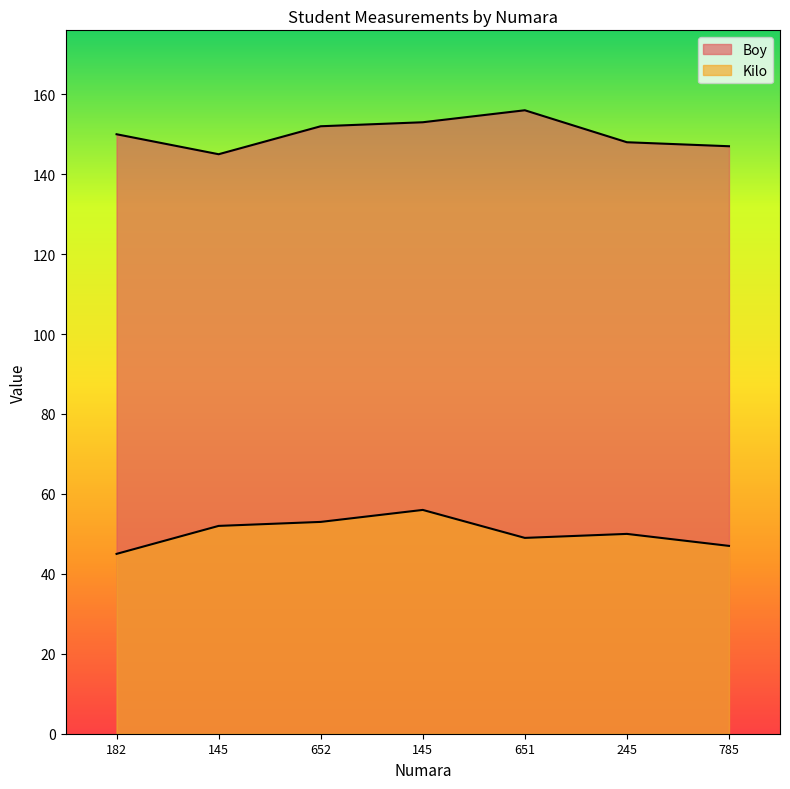

Rank the series at 651 from lowest to highest value.

Kilo, Boy